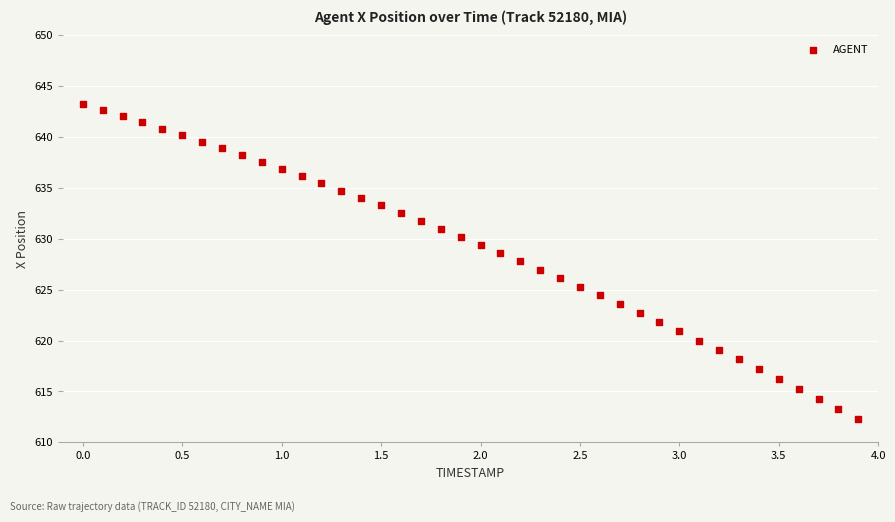

What is the range of Y values (max minus min)?

30.9